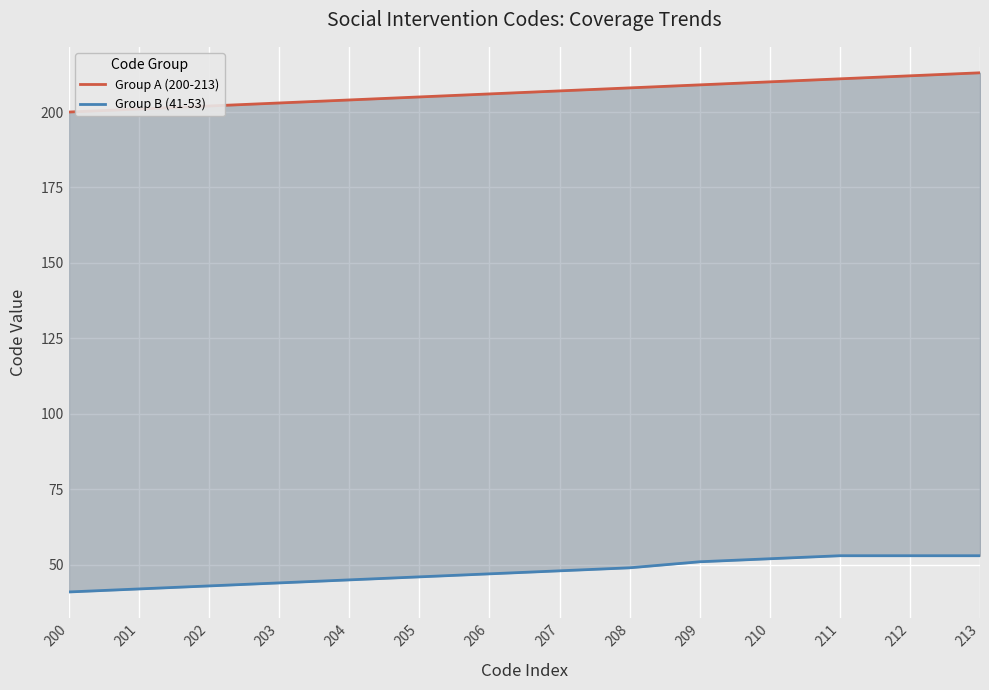

True or false: Group B (41-53) has a value of 80 at 204.

False